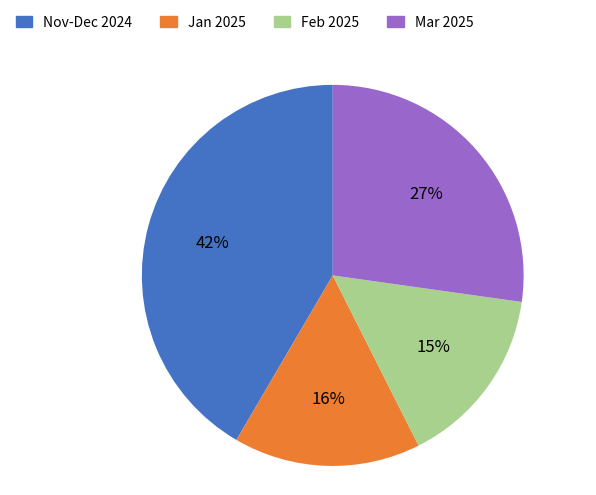

Do Jan 2025 and Mar 2025 together represent more than half of the pie?

No